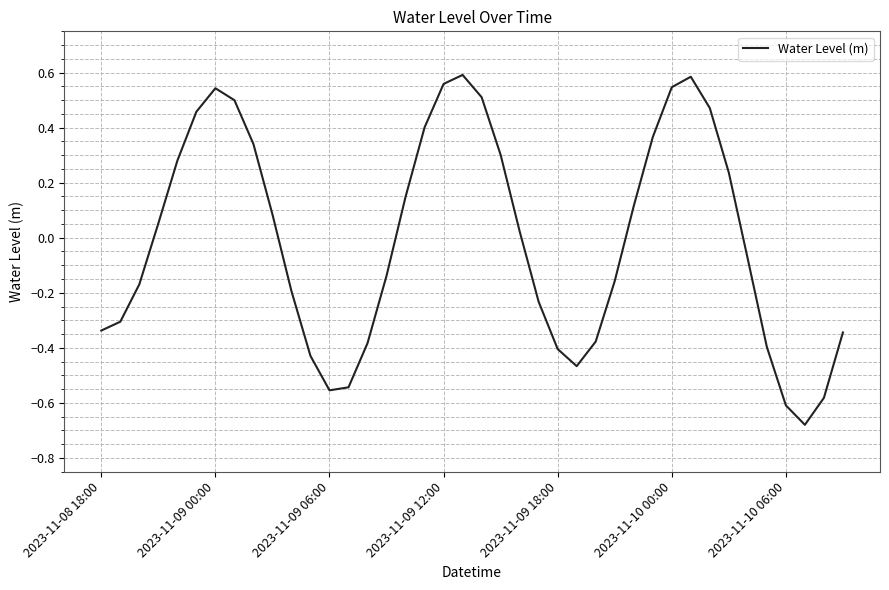

What is the difference between the maximum and minimum values?

1.3